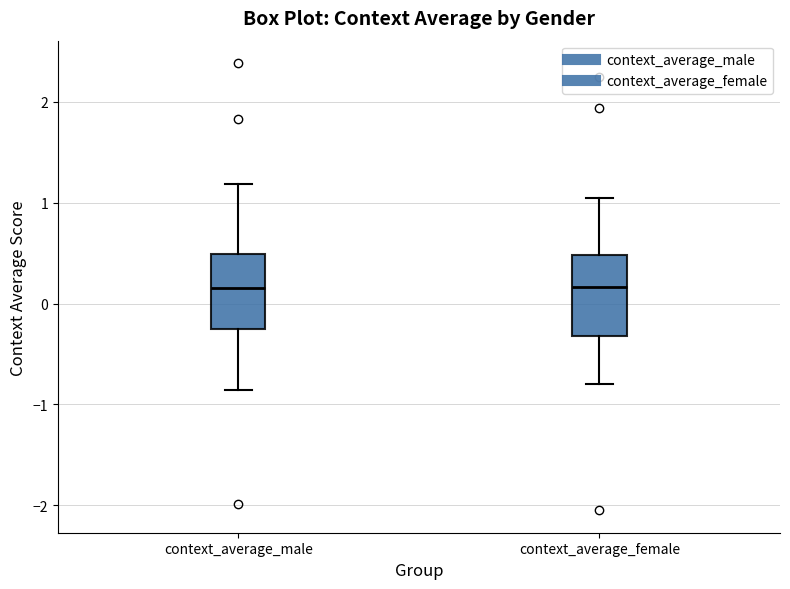

Where does the lower whisker of the box for context_average_male end on the y-axis? The values are not printed on the chart, so give them approximately, as read against the axis.

-0.9